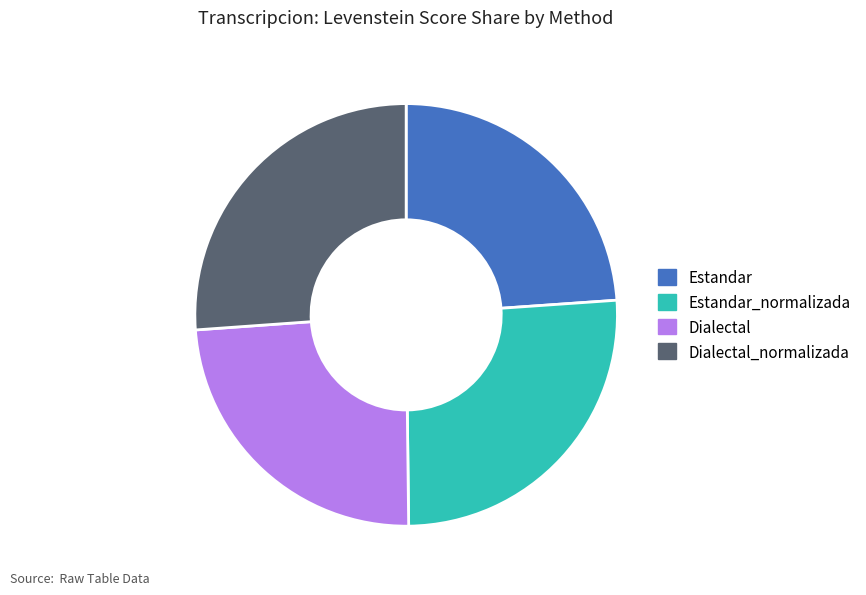

Does any single category account for the majority?

No